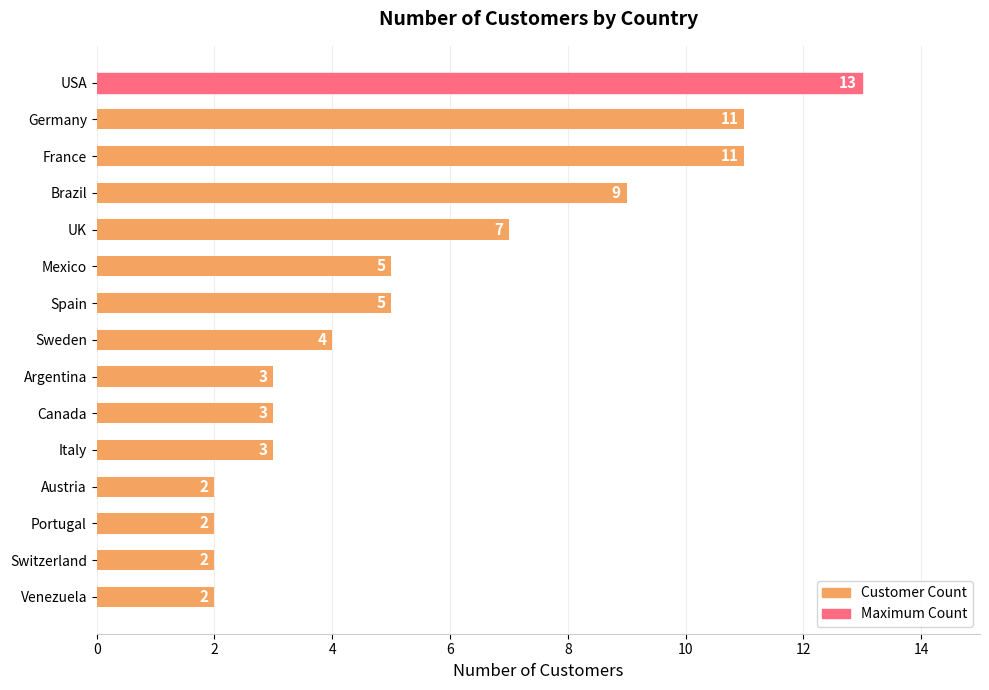

What is the difference between the second highest and minimum values?

9